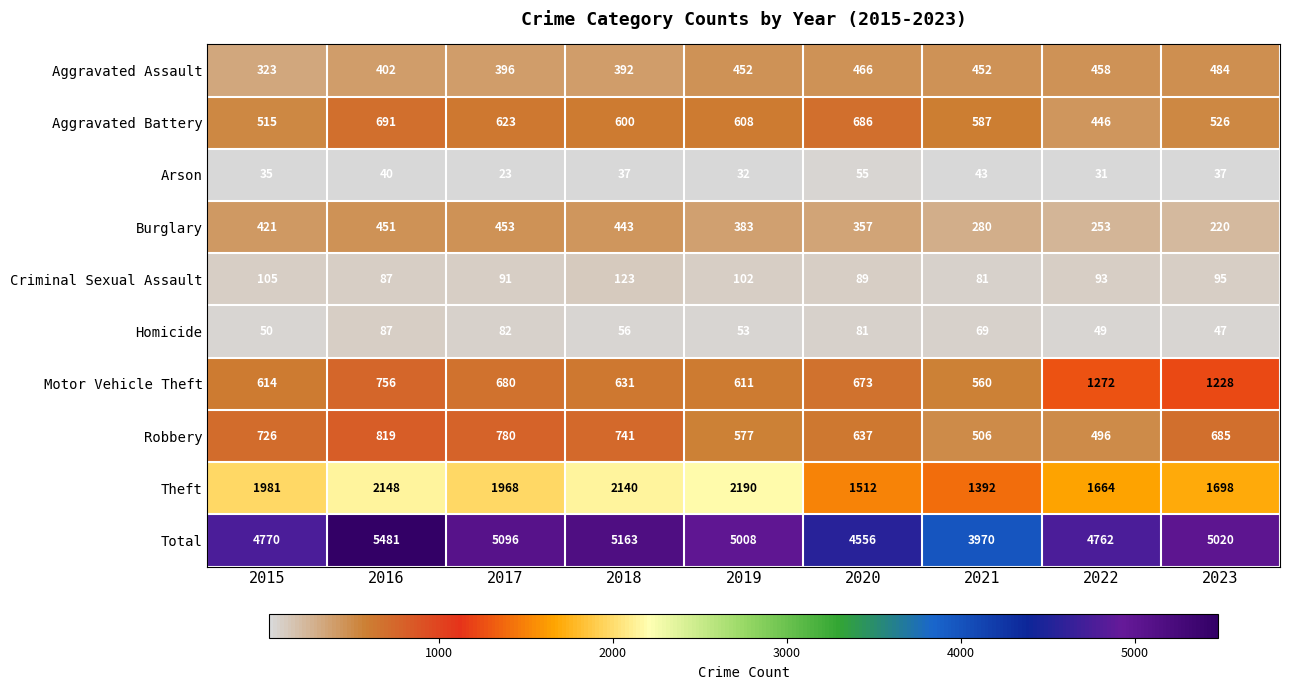

What is the sum of all Arson values?

333